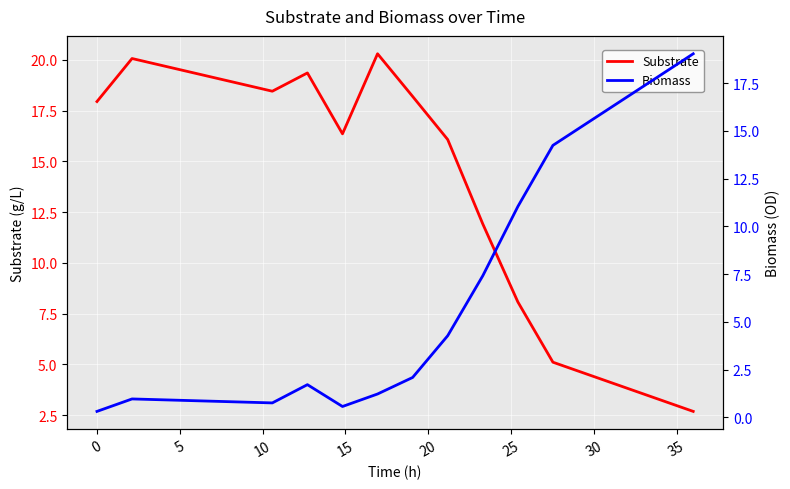

List the series in order of their peak value, lowest first.

Biomass, Substrate